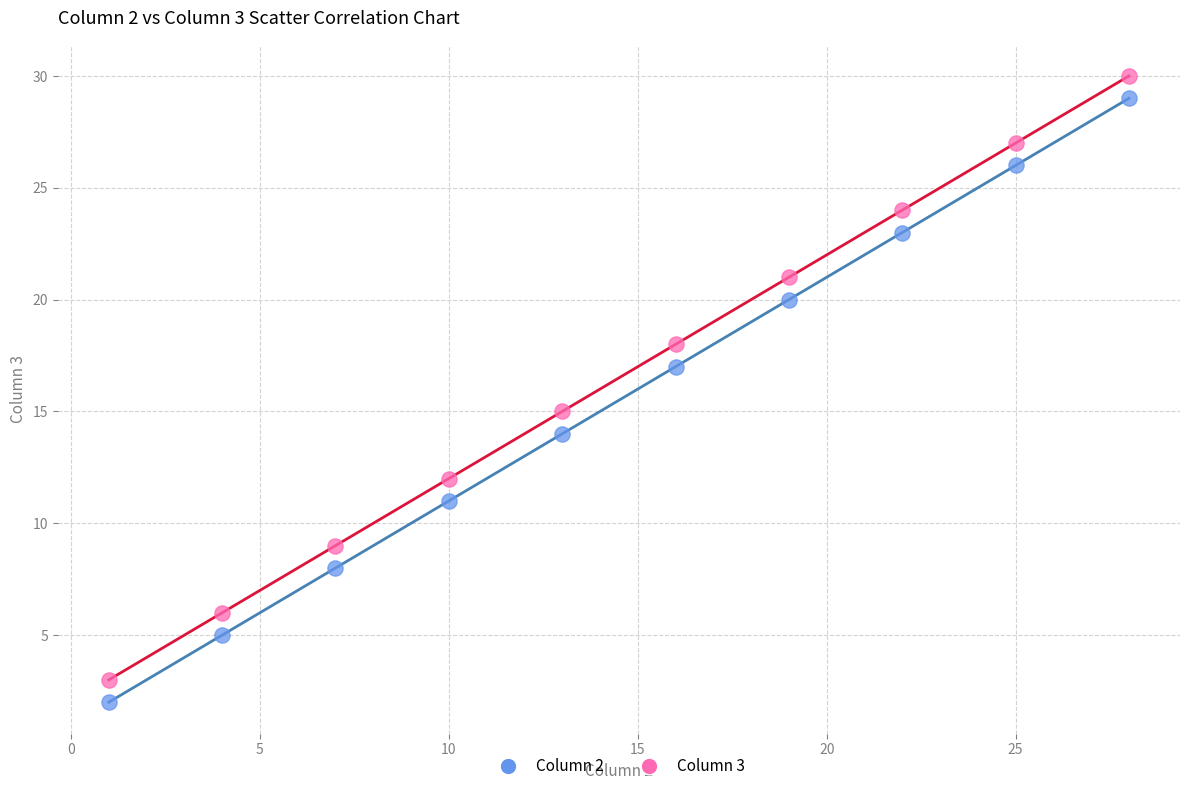

Across all data points, what is the range of Y values (max minus min)?

28